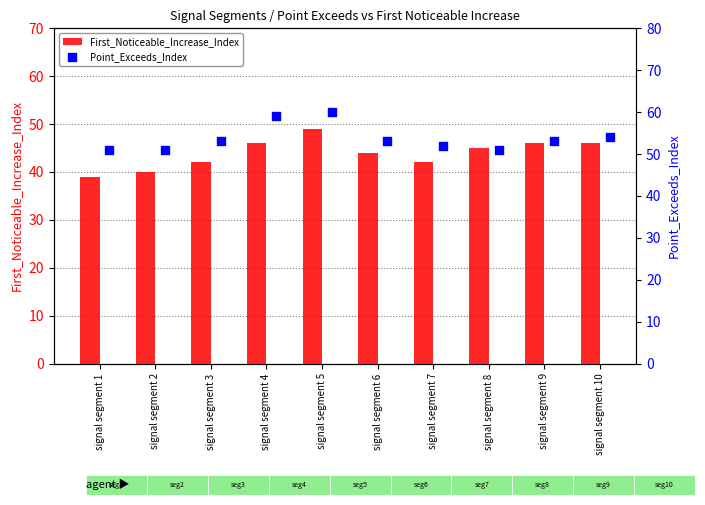

Which category has the highest value in the First_Noticeable_Increase_Index series?

signal segment 5